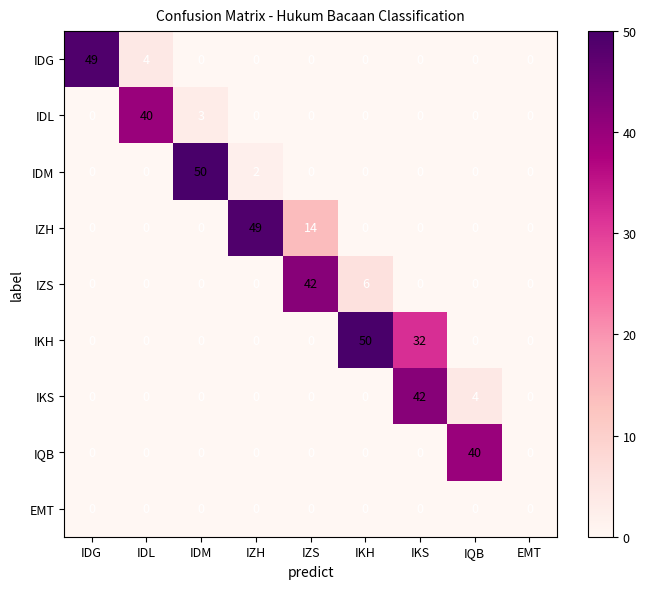

What is the total value across all series at IQB?

44